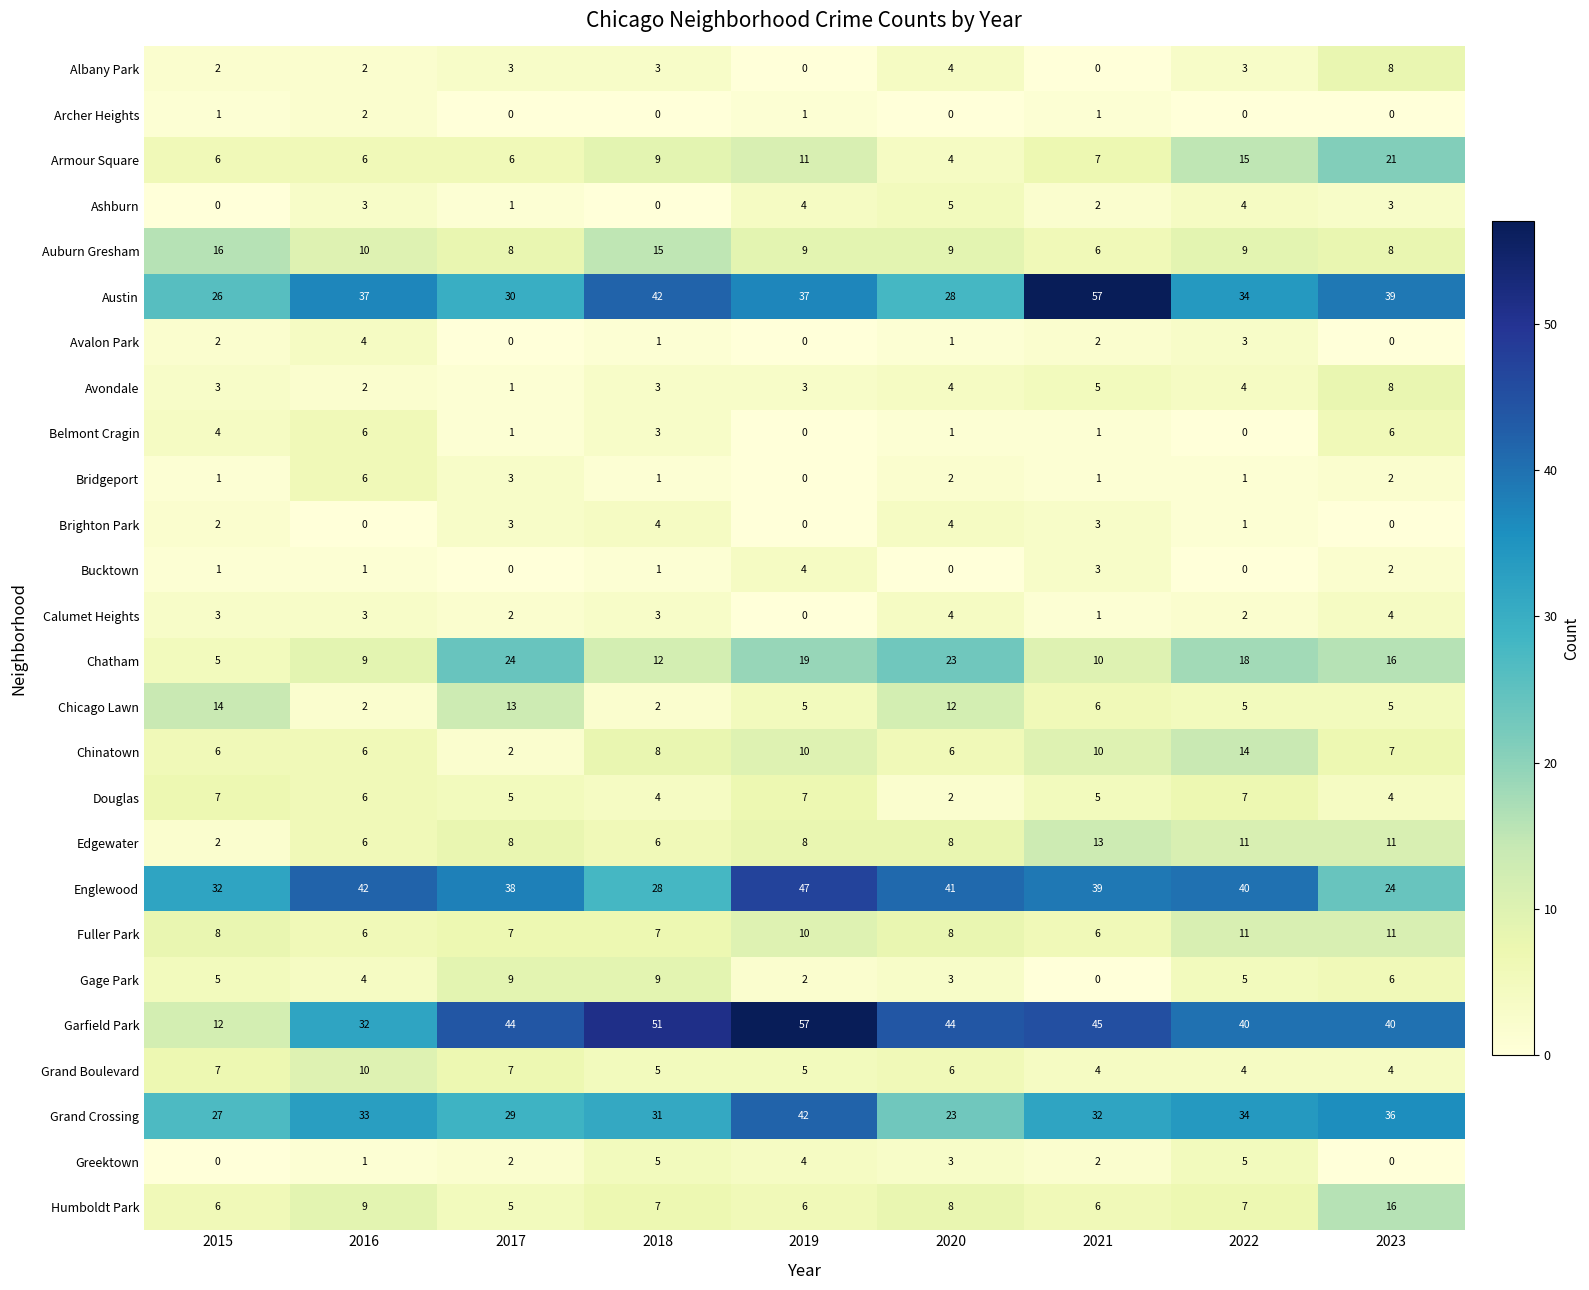

What is the highest value of the Albany Park series?

8